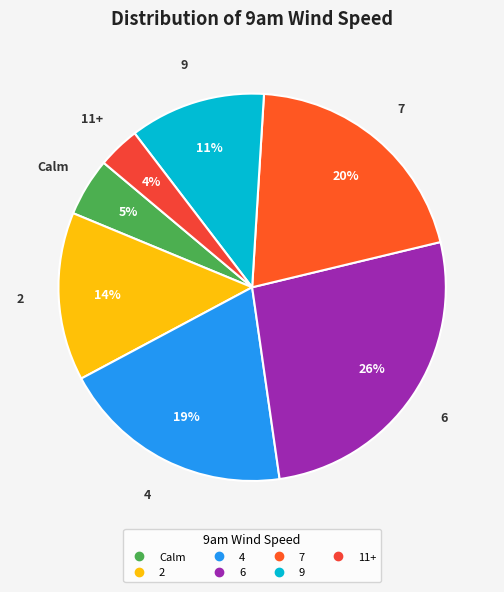

To the nearest percent, what percentage of the pie is Calm?

5%